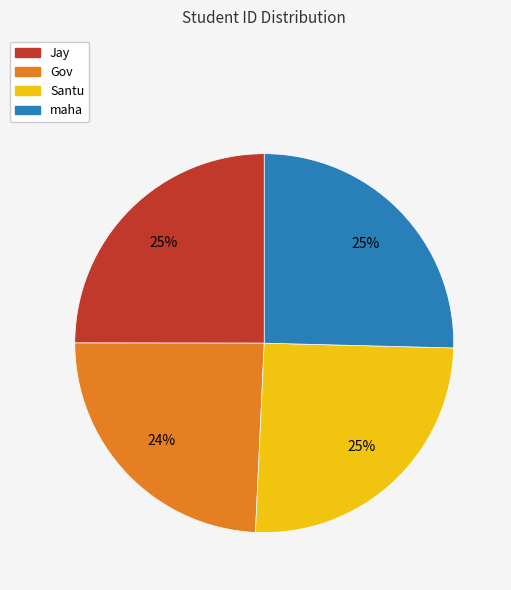

What is the smallest slice in the pie chart?

Gov